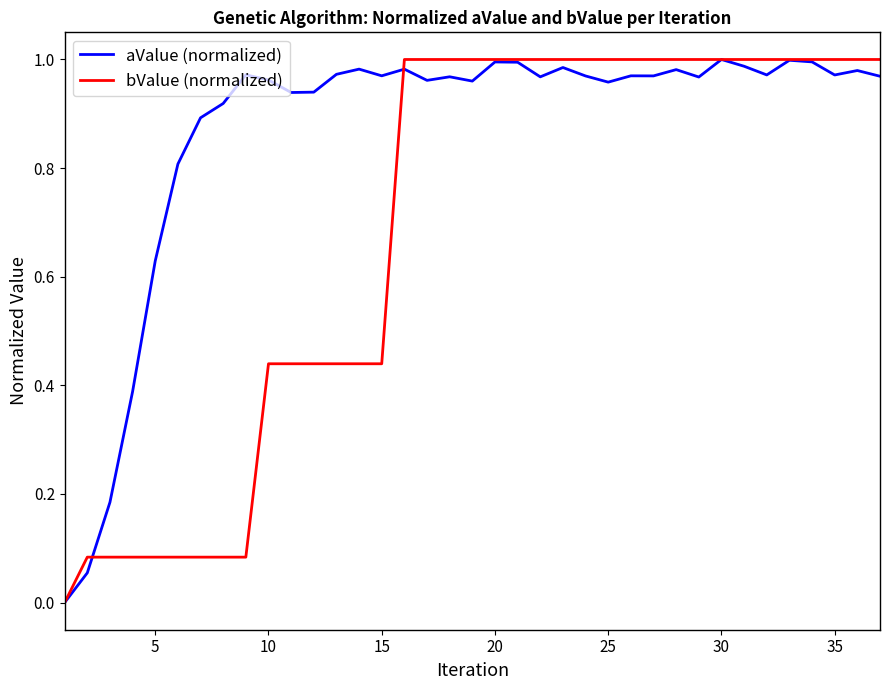

How many distinct data groups are displayed?

2